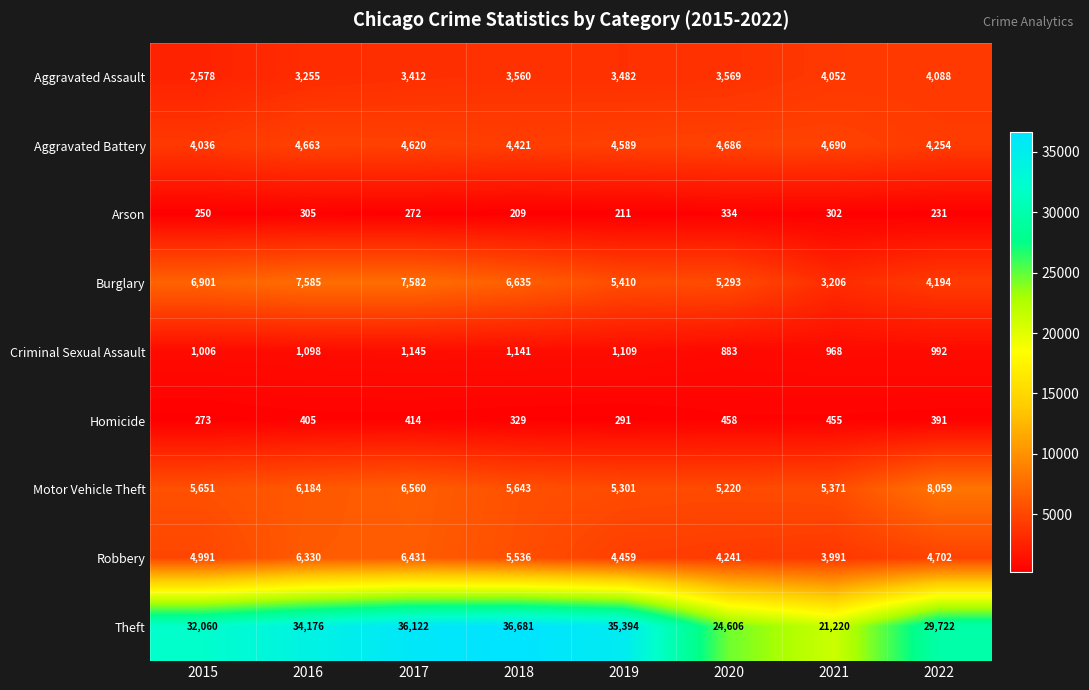

How many distinct data groups are displayed?

9